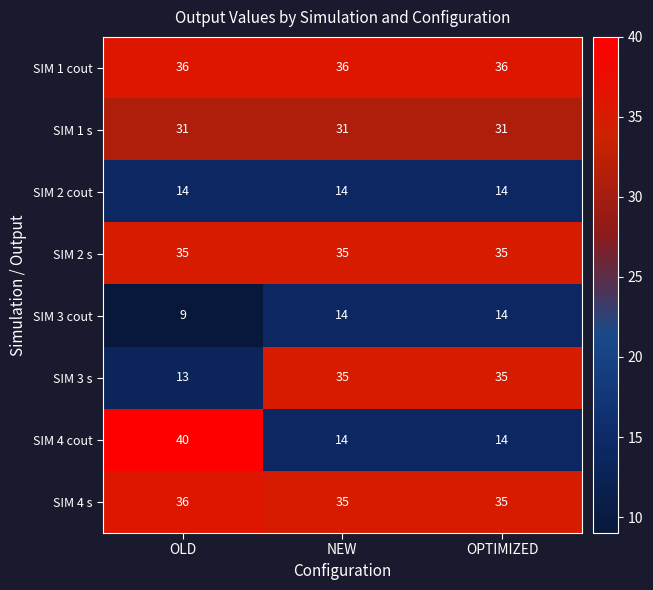

What value does the SIM 2 s series have at OLD?

35